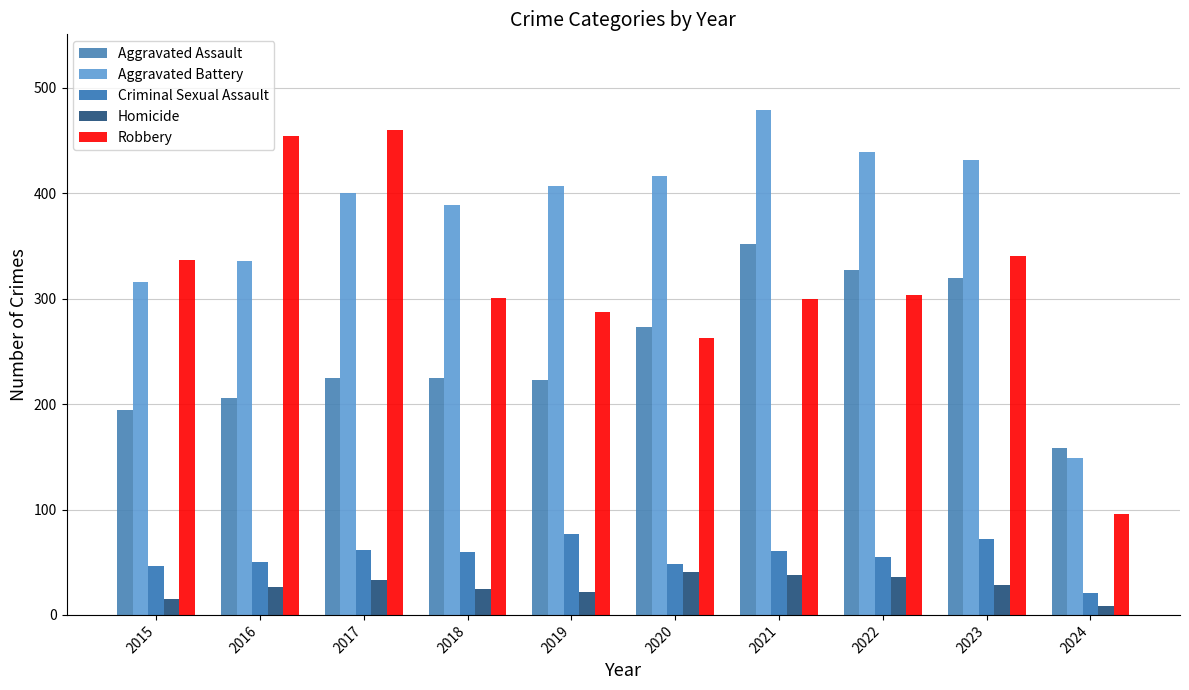

The value of Homicide at 2022 is 55. True or false?

False